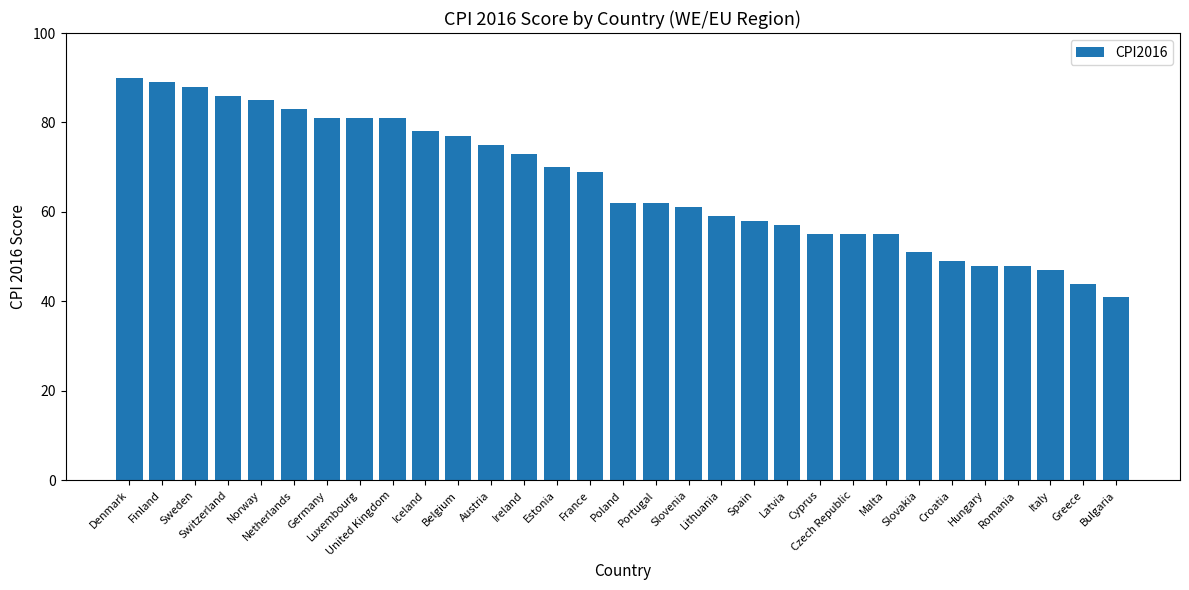

The chart shows a value of 47 at Italy. True or false?

True